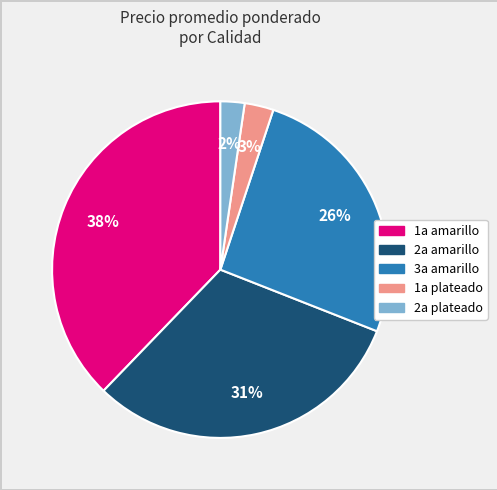

To the nearest percent, what is the average slice percentage?

20%